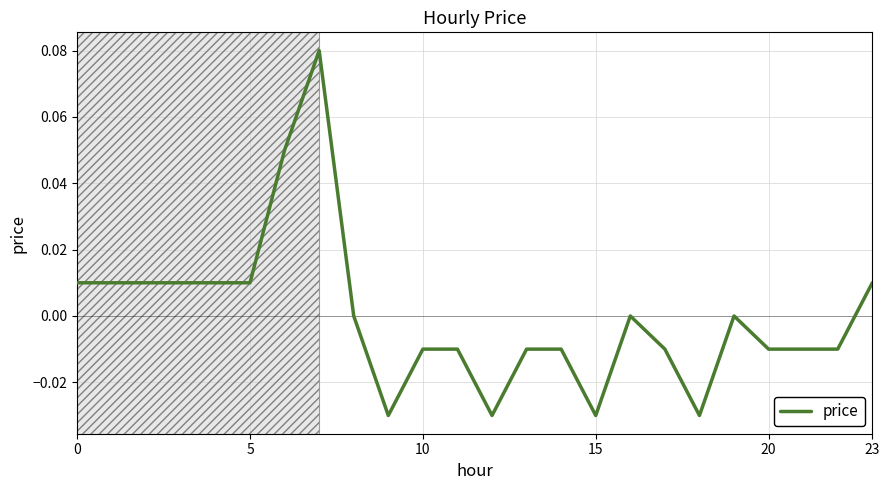

Is this an area chart (filled region under the line)?

No